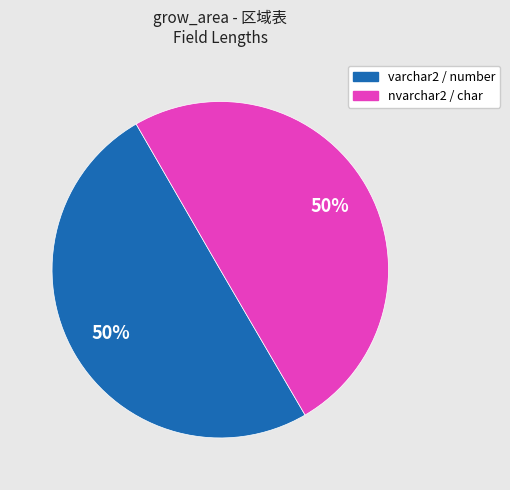

To the nearest percent, what percentage of the pie is varchar2 / number?

50%